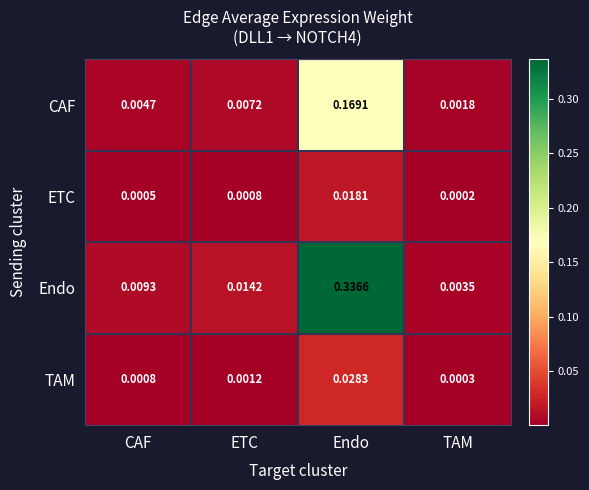

Where is TAM nearest to the value 0?

TAM